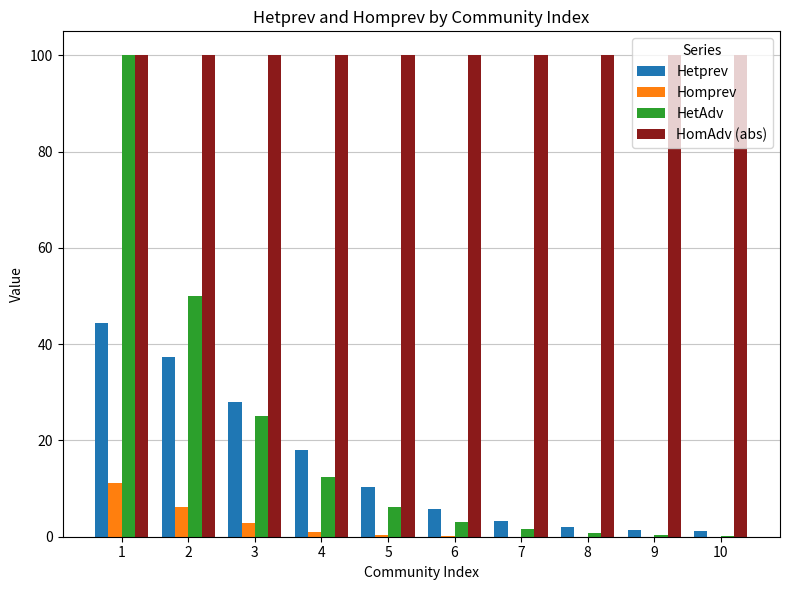

What is the sum of all HetAdv values?

199.8